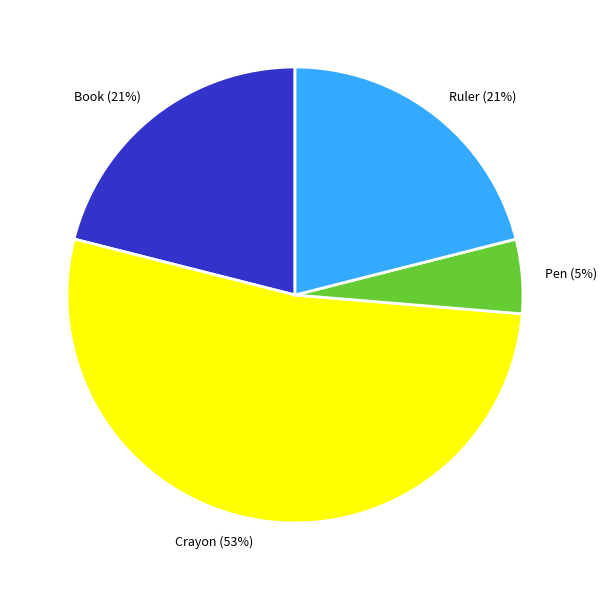

Which has a higher value, Pen or Ruler?

Ruler